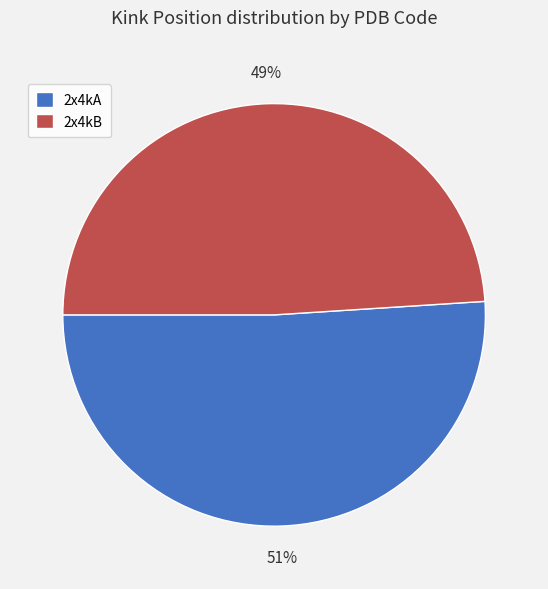

To the nearest percent, what percentage of the pie is 2x4kA?

51%